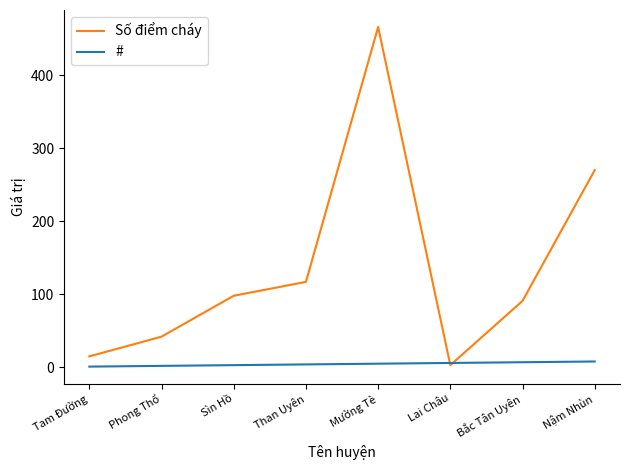

At which category does Số điểm cháy reach its first local valley?

Lai Châu